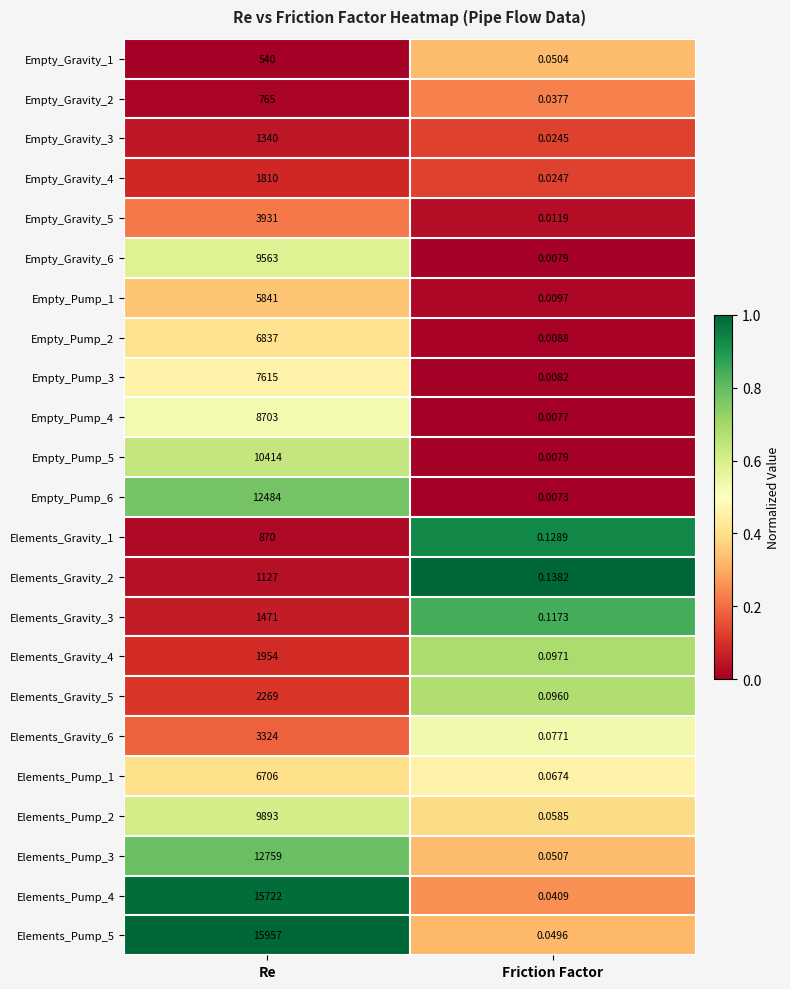

Rank the categories by Empty_Pump_3 value from lowest to highest.

Friction Factor, Re